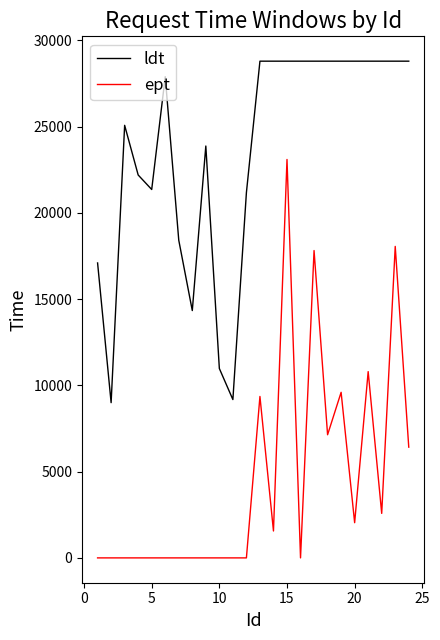

List the series in order of their peak value, highest first.

ldt, ept